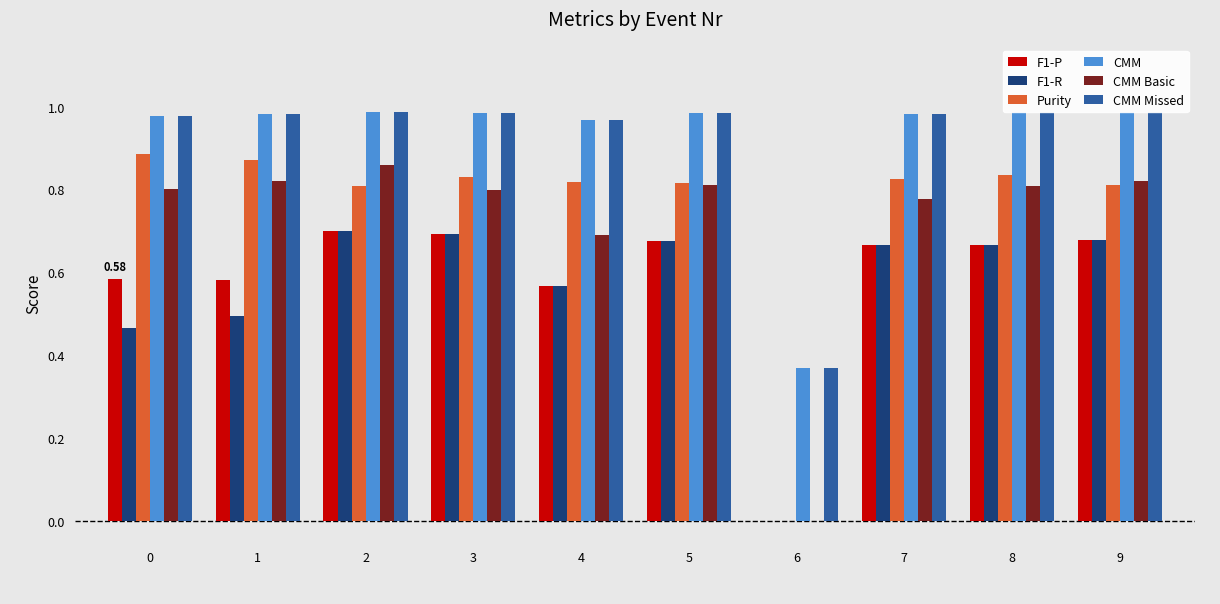

Is the value of Purity at 3 greater than the value of CMM at 8?

No